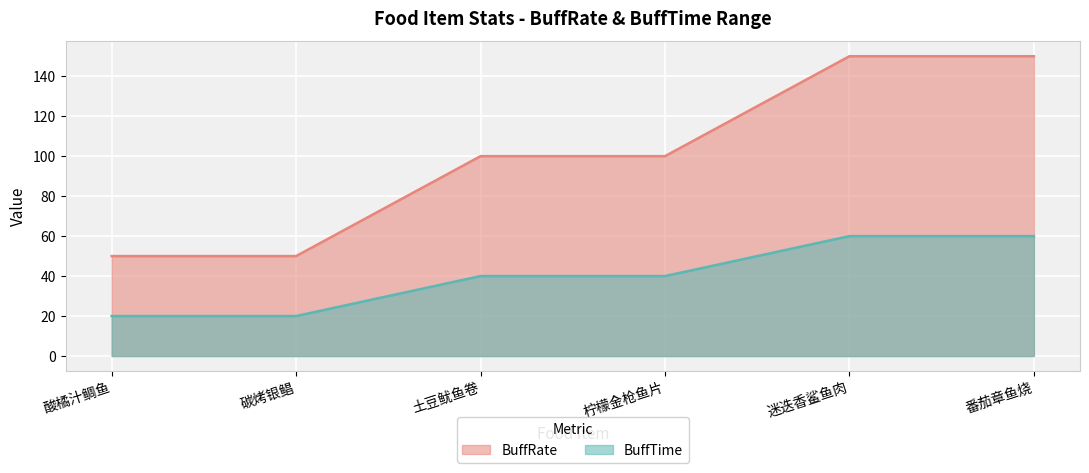

What is the label of the 4th point from the right?

土豆鱿鱼卷